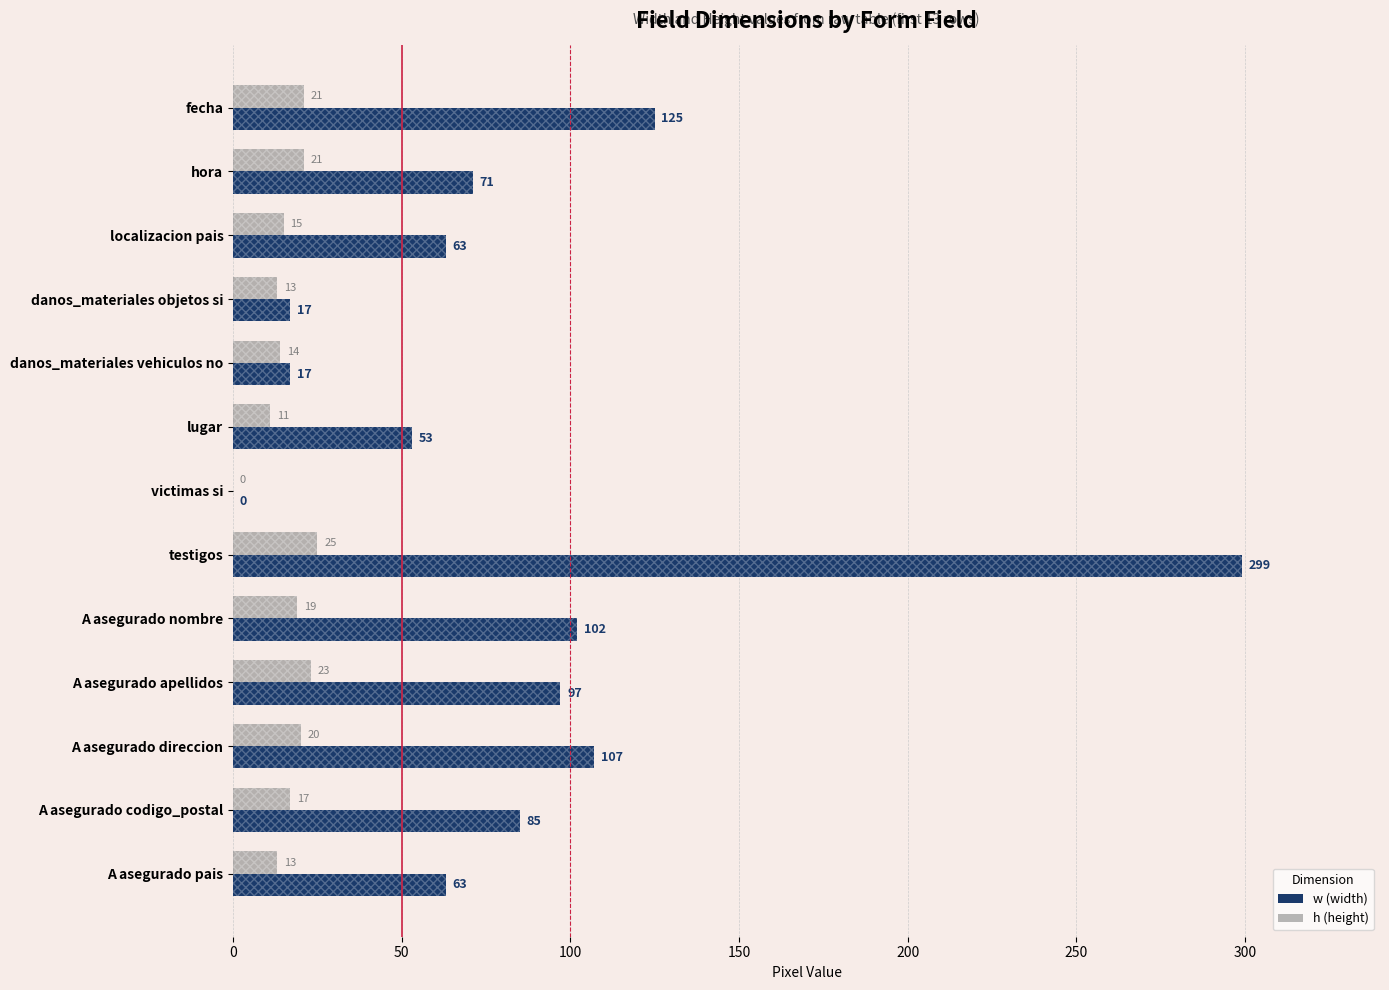

Reading left to right, list all the values displayed in this chart.

w: 125	71	63	17	17	53	0	299	102	97	107	85	63
h: 21	21	15	13	14	11	0	25	19	23	20	17	13